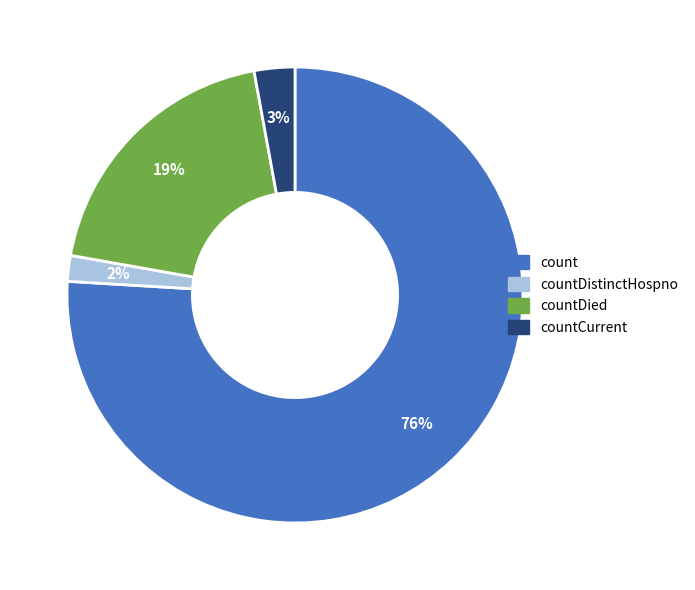

To the nearest percent, what is the difference between the largest and smallest slice percentages?

74%